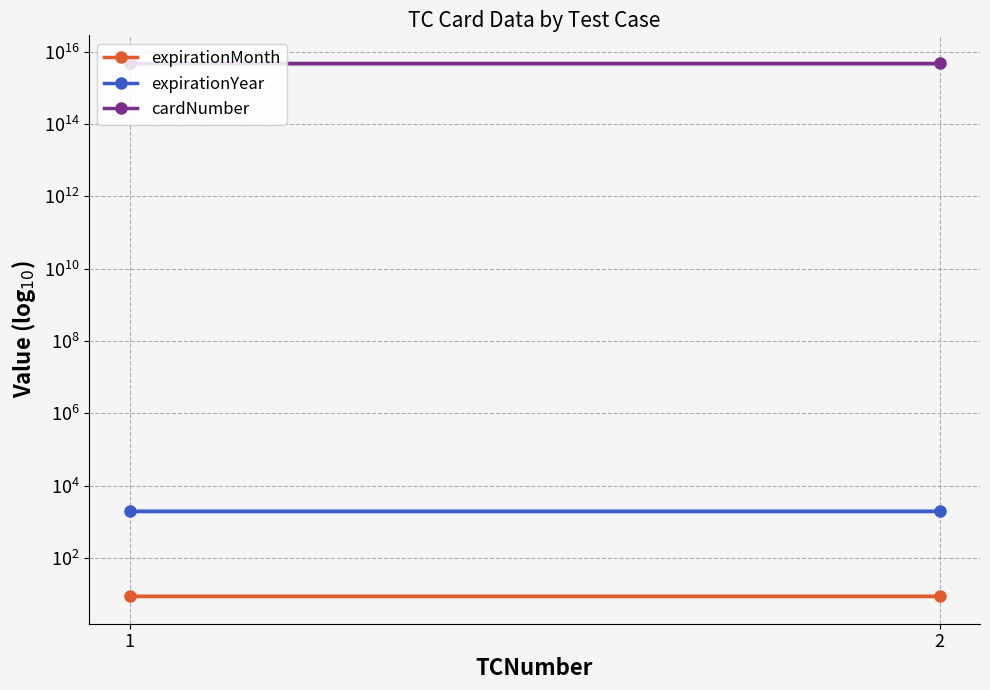

Rank the series at 1 from lowest to highest value.

expirationMonth, expirationYear, cardNumber